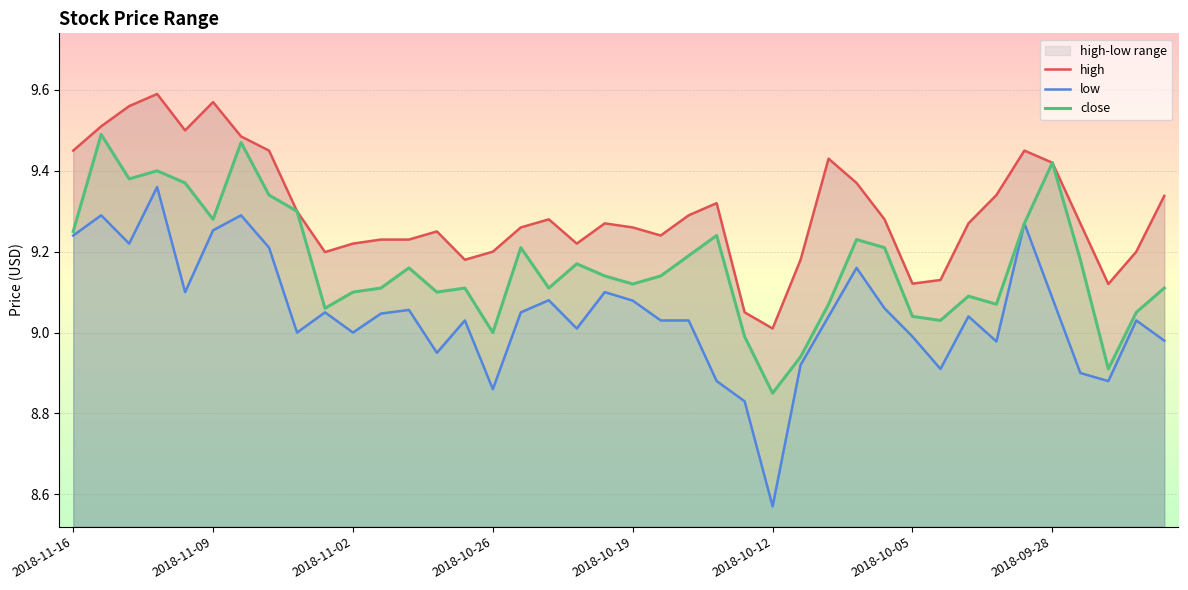

Where does the low series first go above 9?

2018-11-16